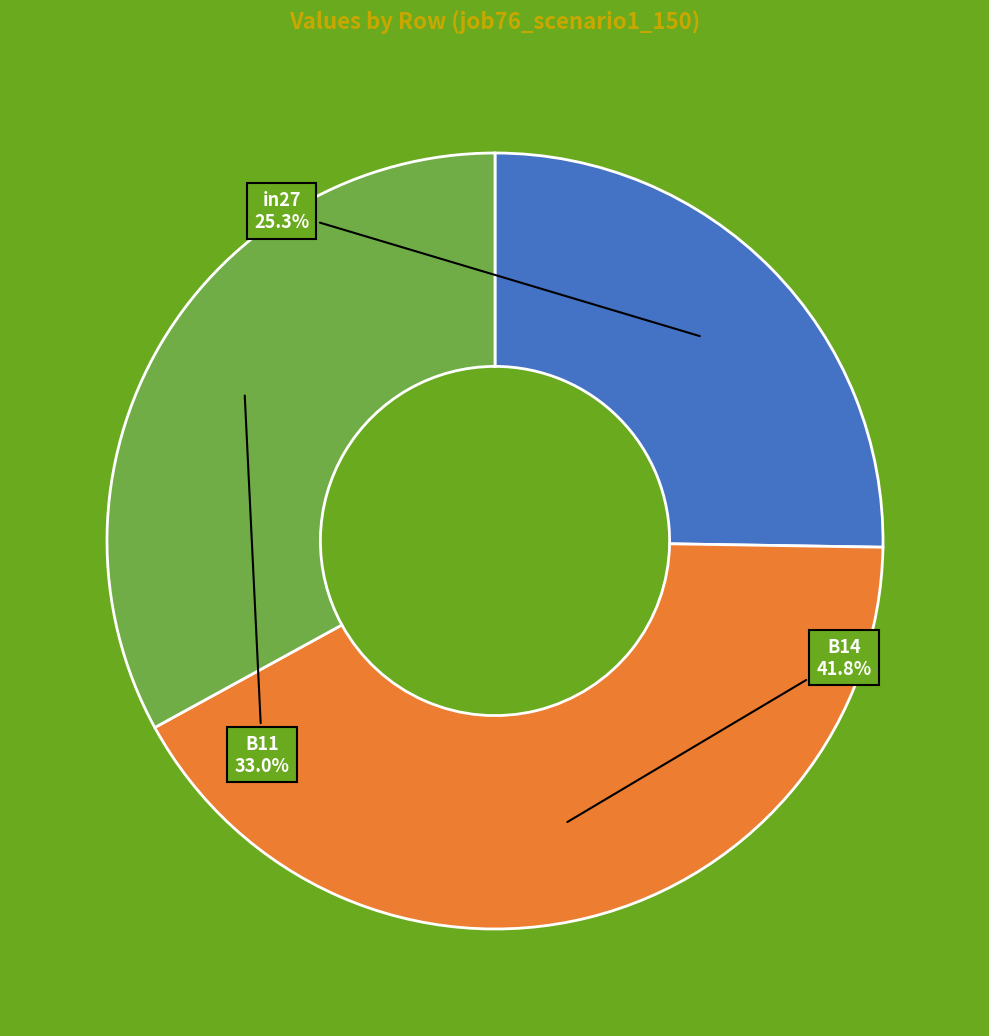

Is there any slice that represents more than half of the pie?

No